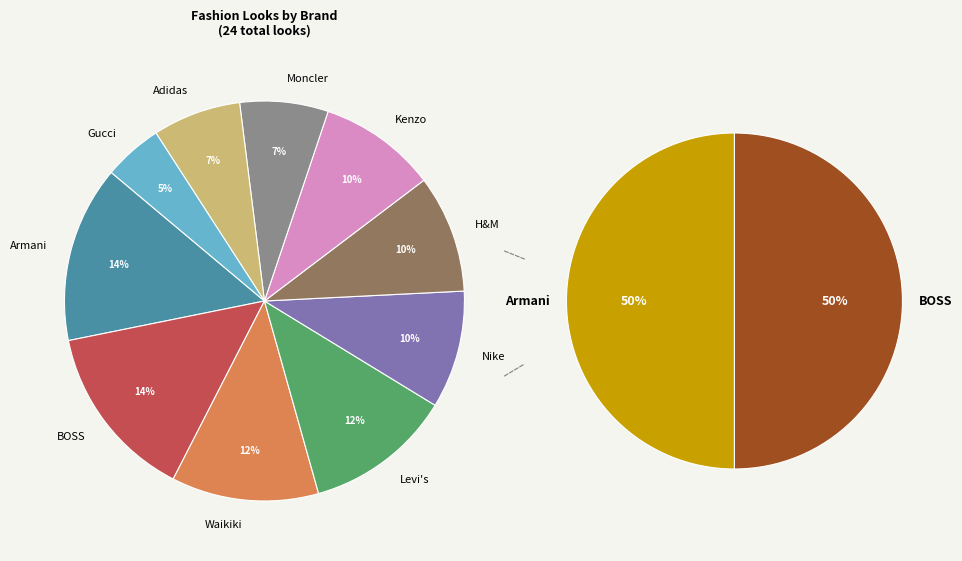

Does Nike account for over 50% of the chart?

No